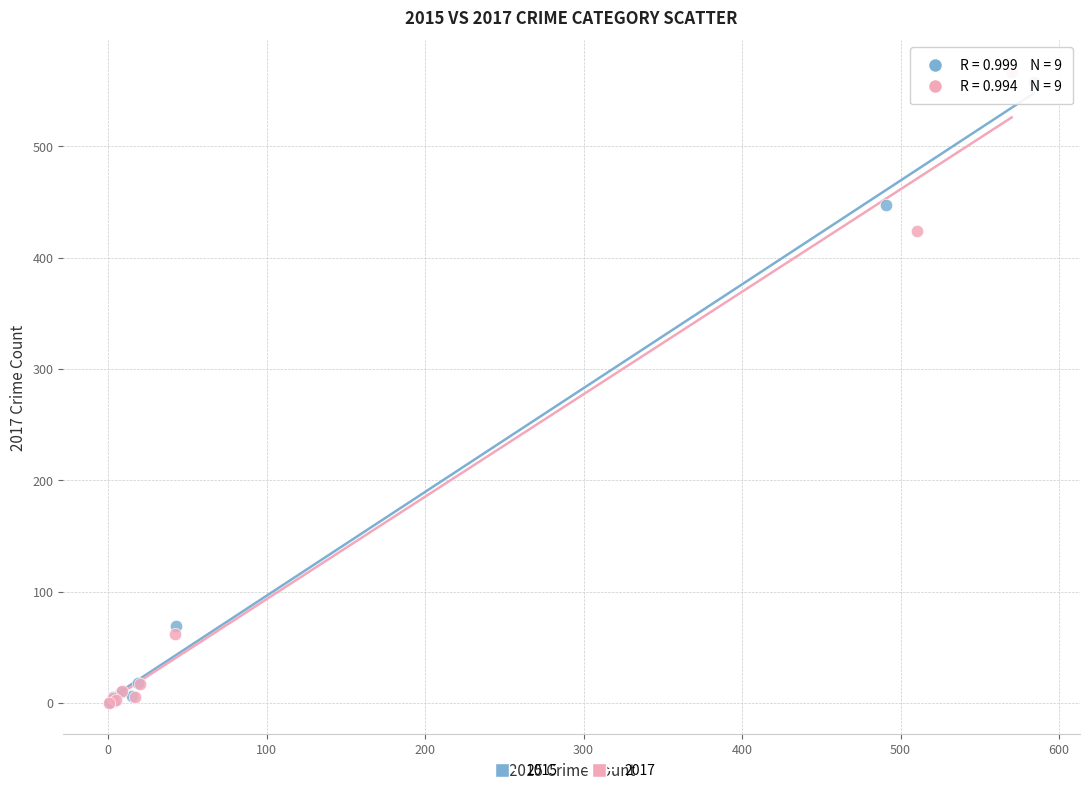

Which series has the widest spread of Y values?

2017